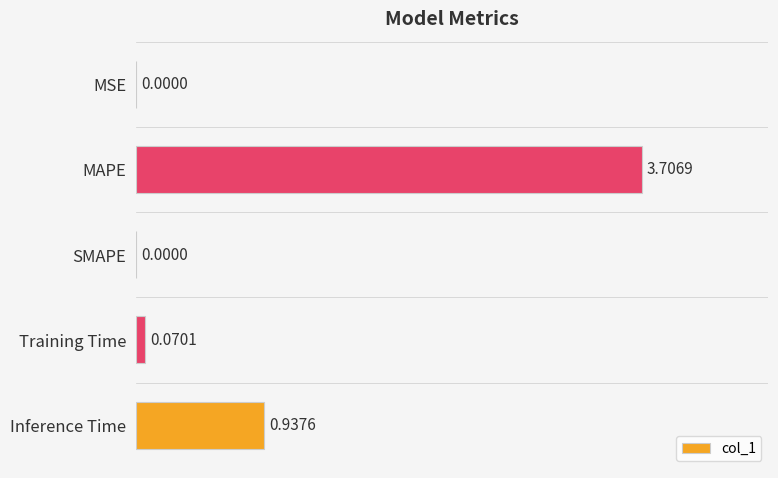

At which label is the value closest to 1?

Inference Time